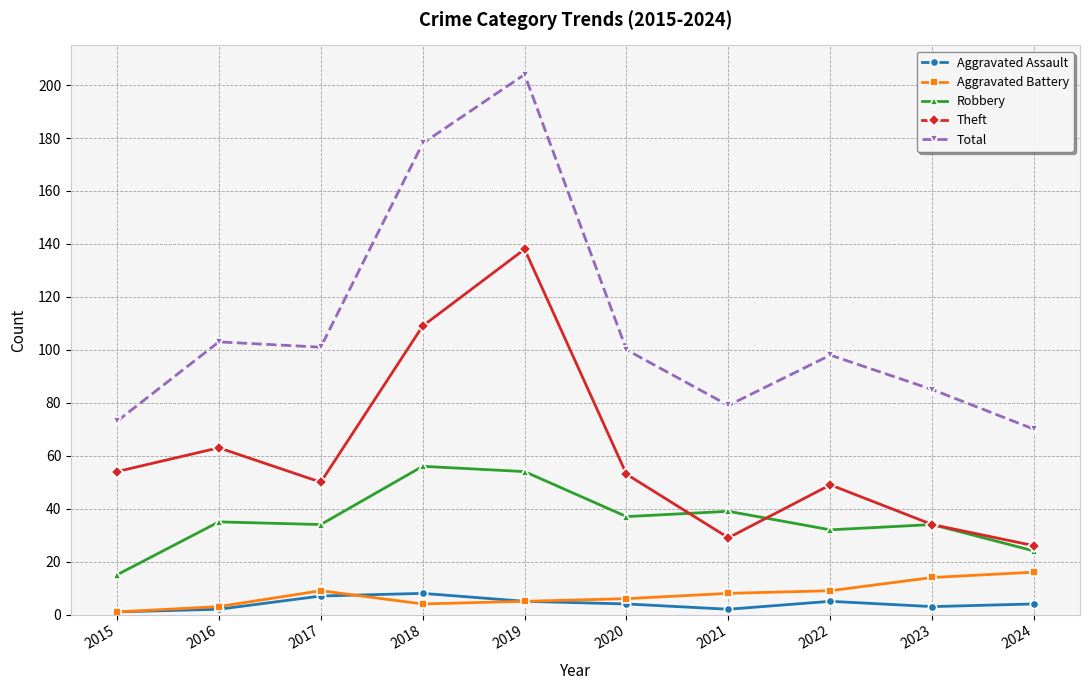

At which category does Aggravated Battery reach its first local peak?

2017